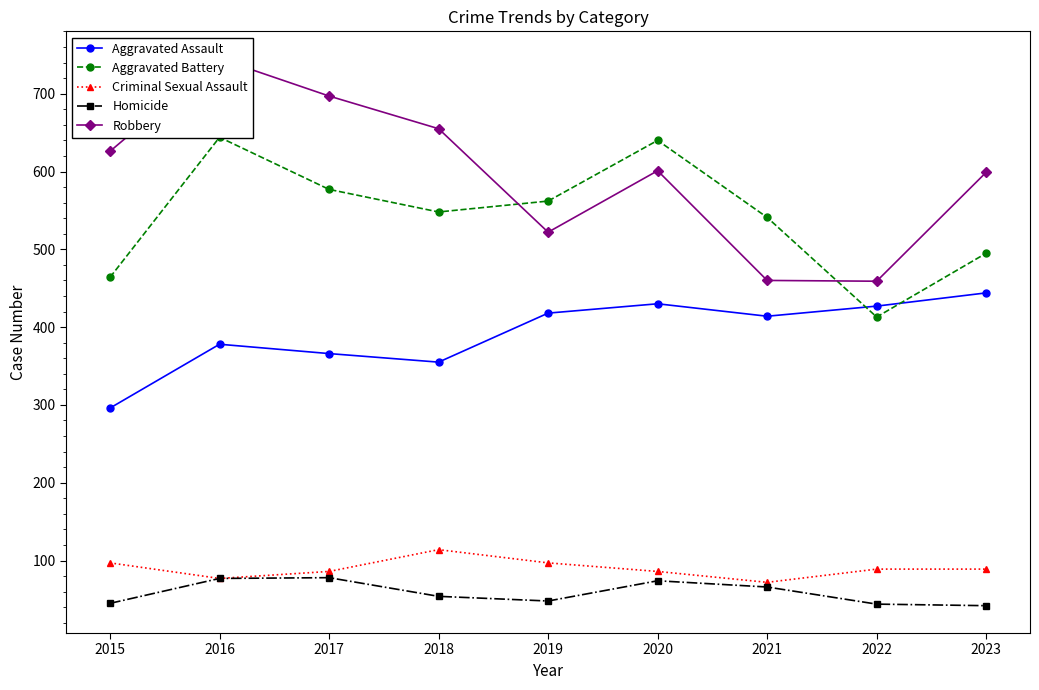

True or false: Robbery and Aggravated Assault cross at least once.

False